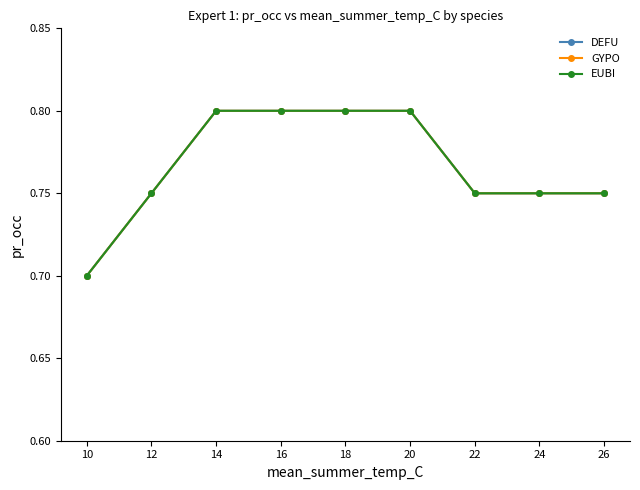

What is the average value of the EUBI series?

0.8